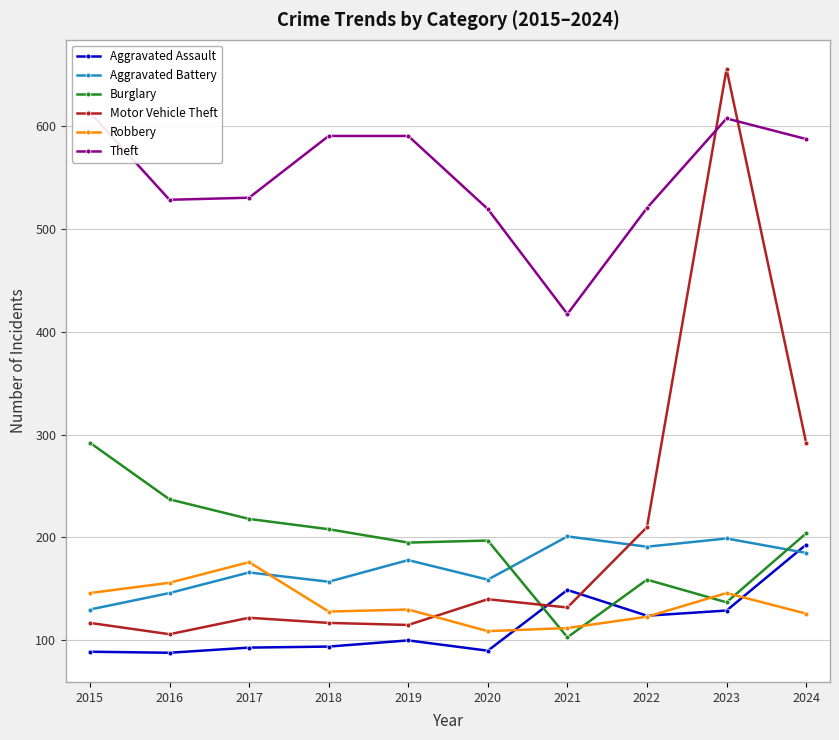

Is it true that Robbery equals 82 at 2022?

False